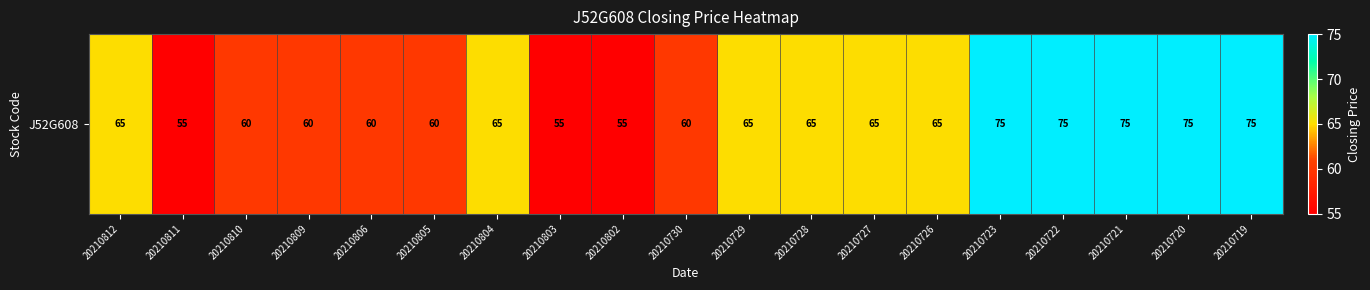

What is the sum of all values?

1230